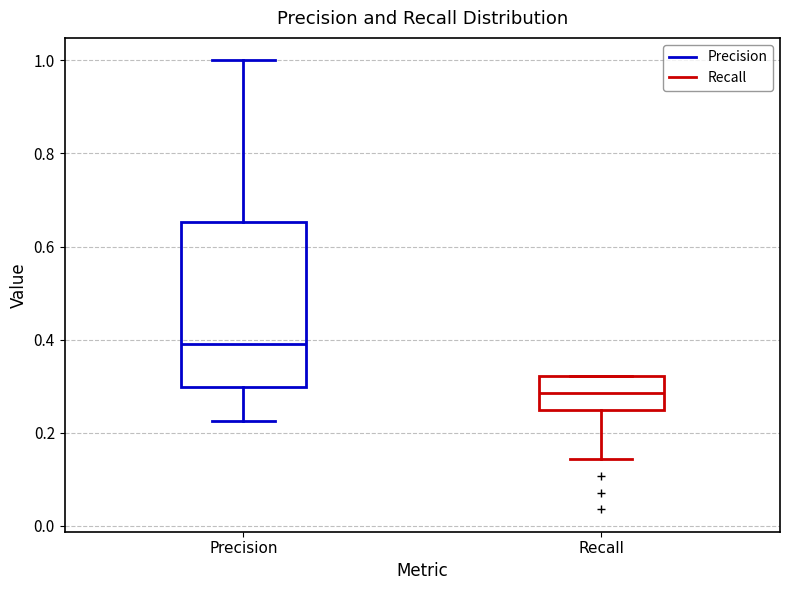

Reading left to right, transcribe this box plot: for each box, give where its median line is, the range the box spans, and where its two whiskers end, as read against the y-axis. The values are not printed on the chart, so give them approximately, as read against the axis.

Precision: median 0.40, box 0.30 to 0.66, whiskers 0.22 to 1.00
Recall: median 0.28, box 0.26 to 0.32, whiskers 0.14 to 0.32